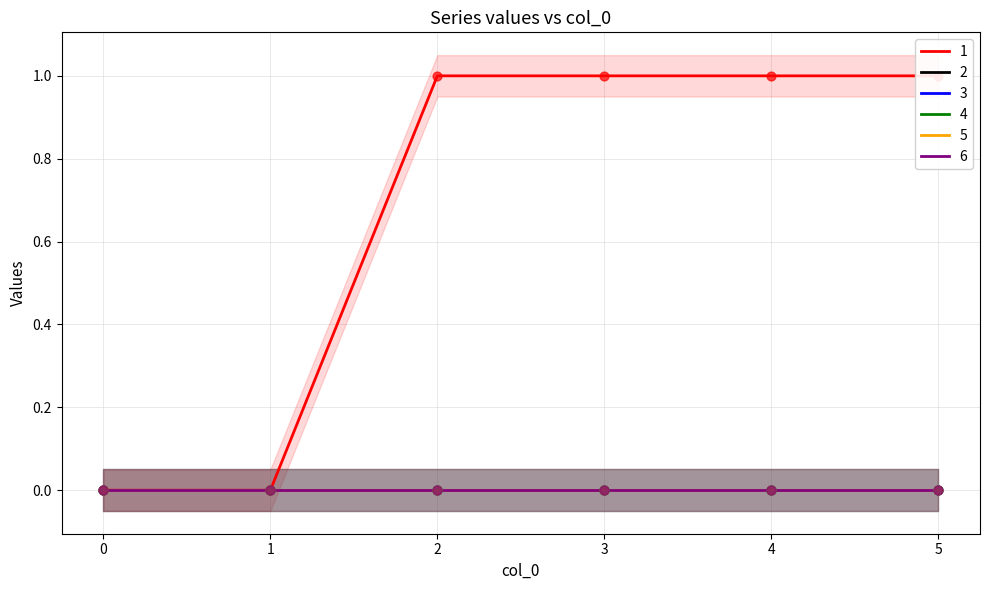

Which series reaches the maximum Y coordinate?

1